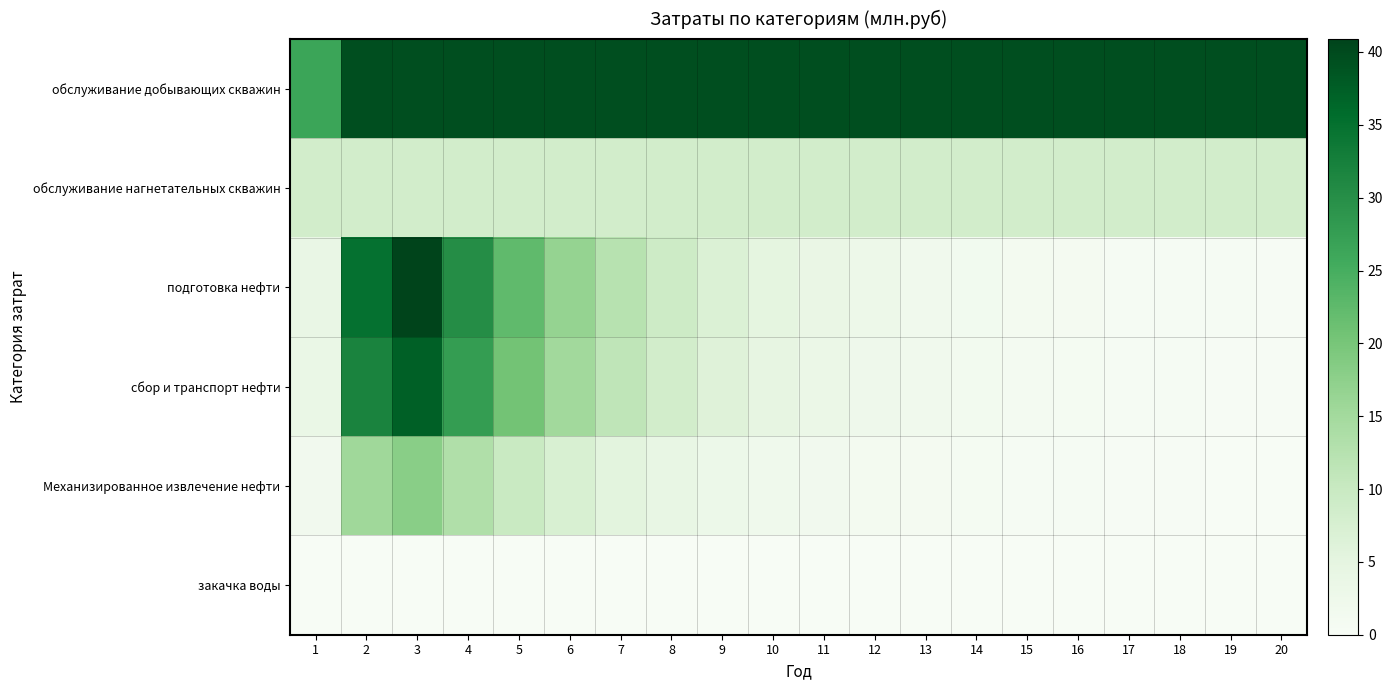

Reading left to right, what are all the values shown in this chart?

обслуживание добывающих скважин: 1=26.4	2=39.6	3=39.6	4=39.6	5=39.6	6=39.6	7=39.6	8=39.6	9=39.6	10=39.6	11=39.6	12=39.6	13=39.6	14=39.6	15=39.6	16=39.6	17=39.6	18=39.6	19=39.6	20=39.6
обслуживание нагнетательных скважин: 1=8.4	2=8.4	3=8.4	4=8.4	5=8.4	6=8.4	7=8.4	8=8.4	9=8.4	10=8.4	11=8.4	12=8.4	13=8.4	14=8.4	15=8.4	16=8.4	17=8.4	18=8.4	19=8.4	20=8.4
подготовка нефти: 1=3.9	2=35.0	3=40.9	4=30.3	5=22.4	6=16.6	7=12.3	8=9.1	9=6.8	10=5.0	11=3.7	12=2.7	13=2.0	14=1.5	15=1.1	16=0.8	17=0.6	18=0.5	19=0.3	20=0.2
сбор и транспорт нефти: 1=3.5	2=31.9	3=37.3	4=27.6	5=20.5	6=15.2	7=11.2	8=8.3	9=6.2	10=4.6	11=3.4	12=2.5	13=1.9	14=1.4	15=1.0	16=0.8	17=0.6	18=0.4	19=0.3	20=0.2
Механизированное извлечение нефти: 1=1.7	2=15.4	3=18.0	4=13.3	5=9.9	6=7.3	7=5.4	8=4.0	9=3.0	10=2.2	11=1.6	12=1.2	13=0.9	14=0.7	15=0.5	16=0.4	17=0.3	18=0.2	19=0.1	20=0.1
закачка воды: 1=0.0	2=0.0	3=0.0	4=0.0	5=0.0	6=0.0	7=0.0	8=0.0	9=0.0	10=0.0	11=0.0	12=0.0	13=0.0	14=0.0	15=0.0	16=0.0	17=0.0	18=0.0	19=0.0	20=0.0